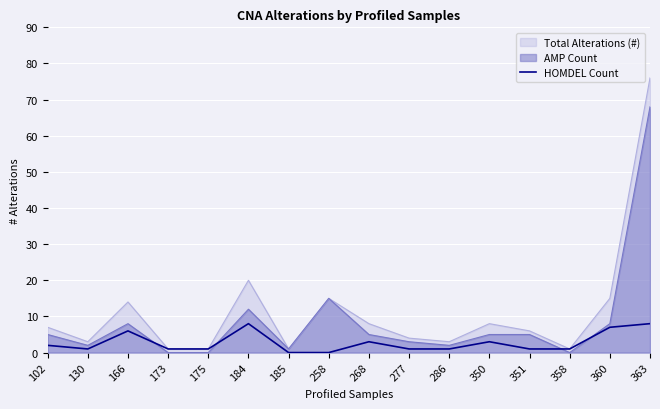

Count the values in the range 1 to 6.

11